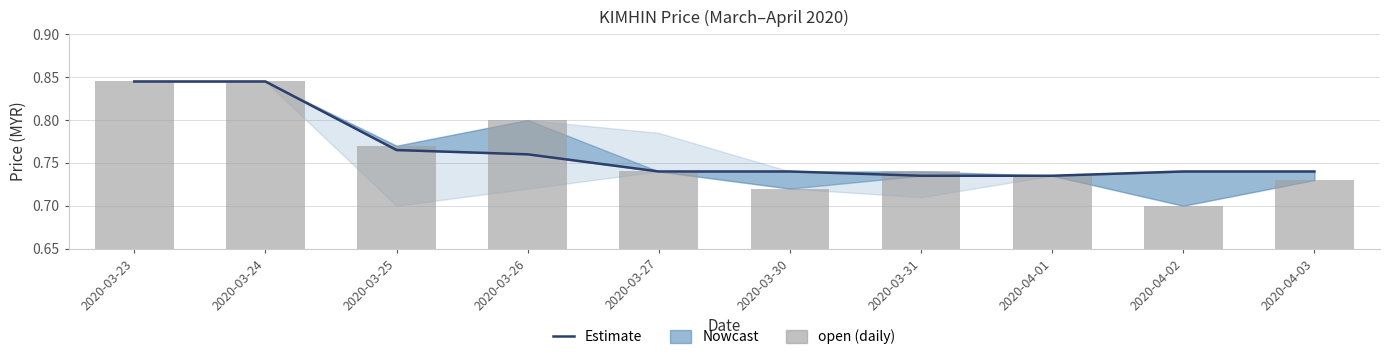

Is it true that Estimate equals 0.7 at 2020-03-30?

True